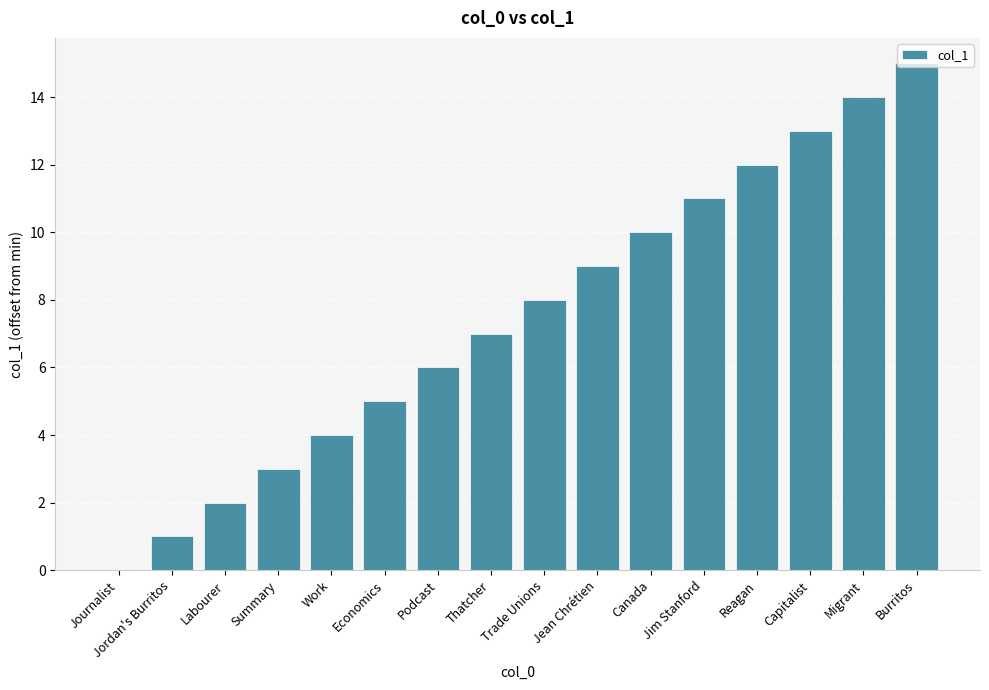

Which label corresponds to the largest value in the chart?

Burritos